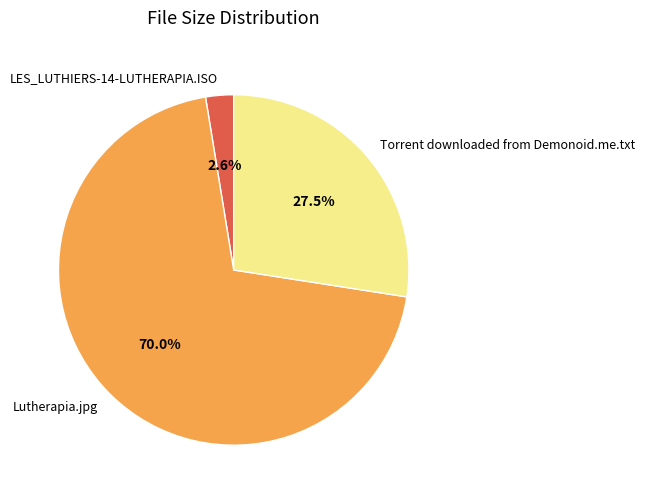

To the nearest percent, what is the difference between the largest and smallest slice percentages?

67%